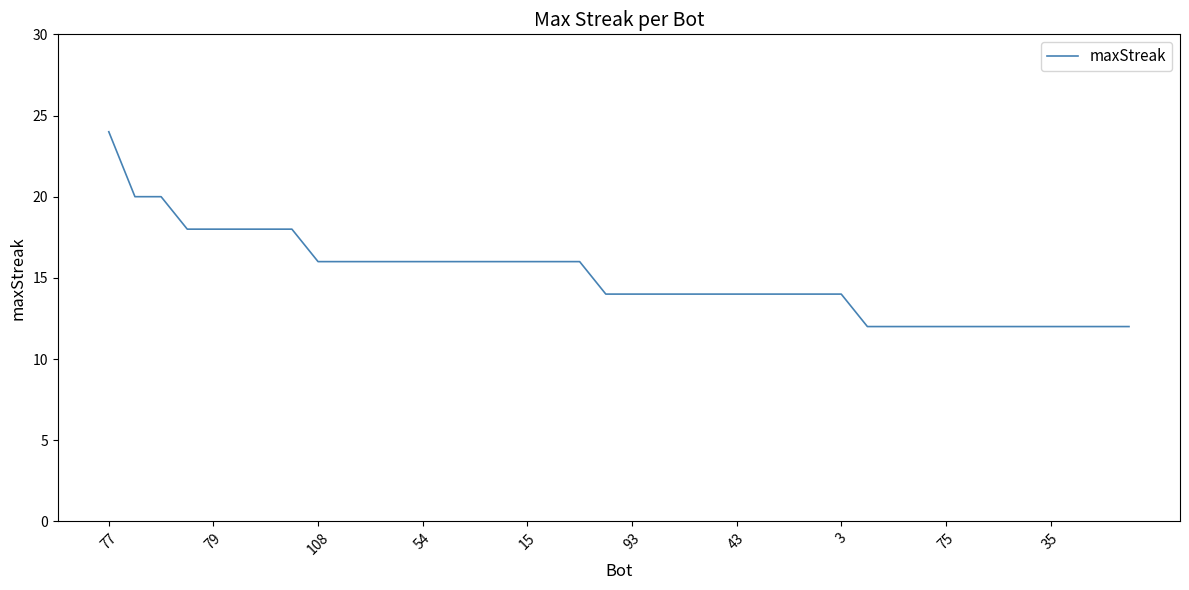

What is the difference between the maximum and minimum values?

12